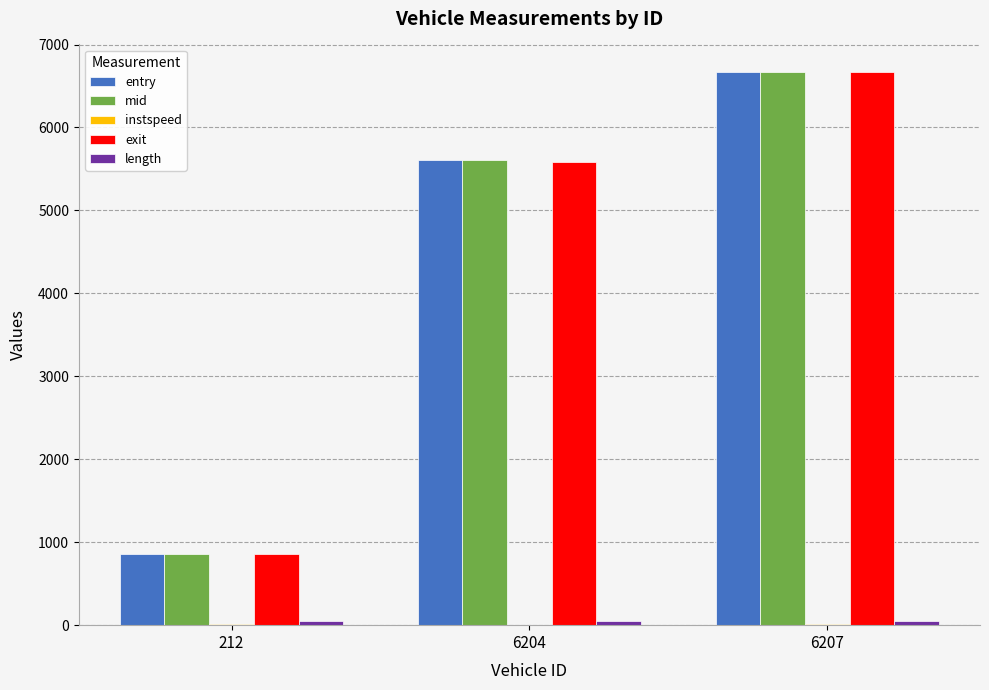

Which series changed the most between 6204 and 6207?

exit